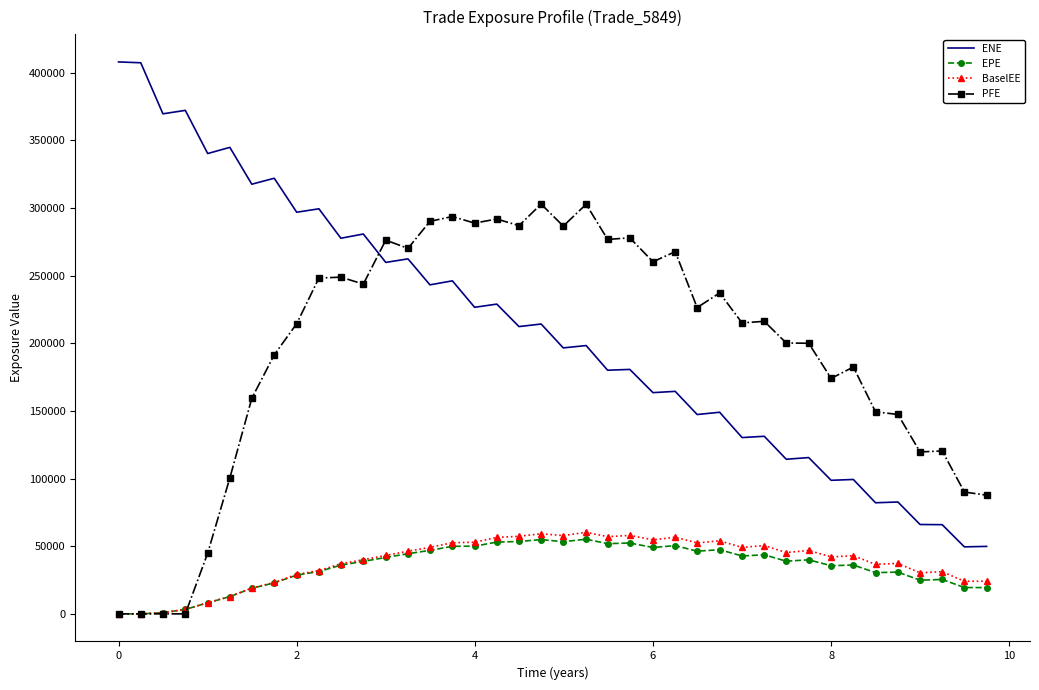

True or false: ENE and PFE cross at least once.

True